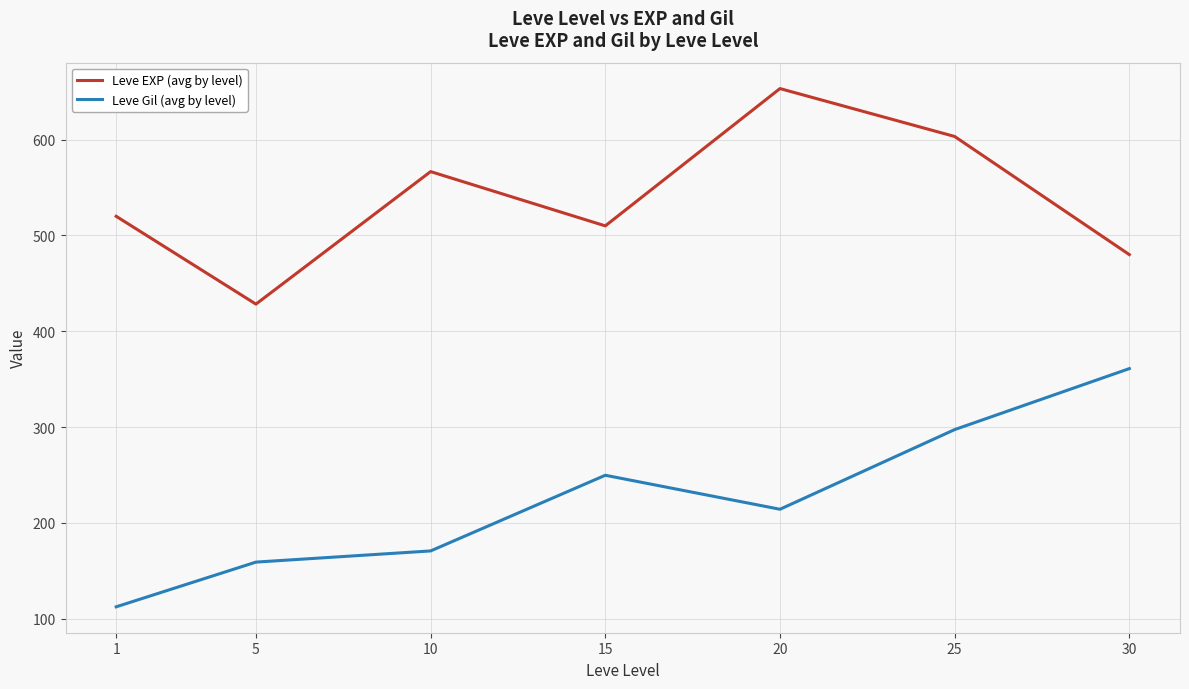

Does the chart have visible grid lines?

Yes